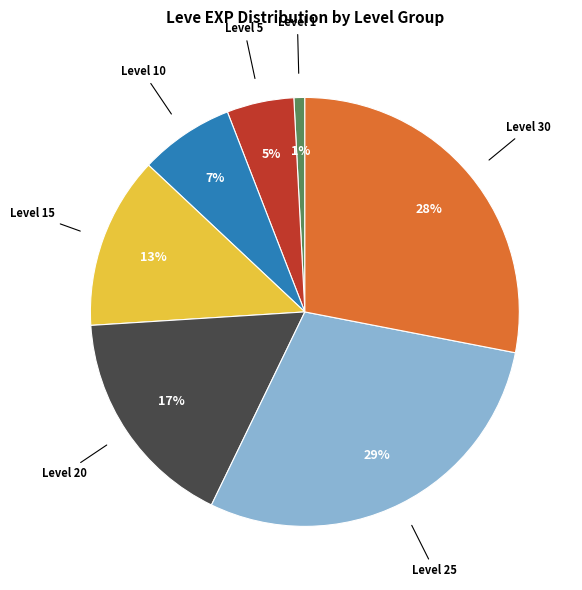

Which category has the biggest portion of the pie?

Level 25